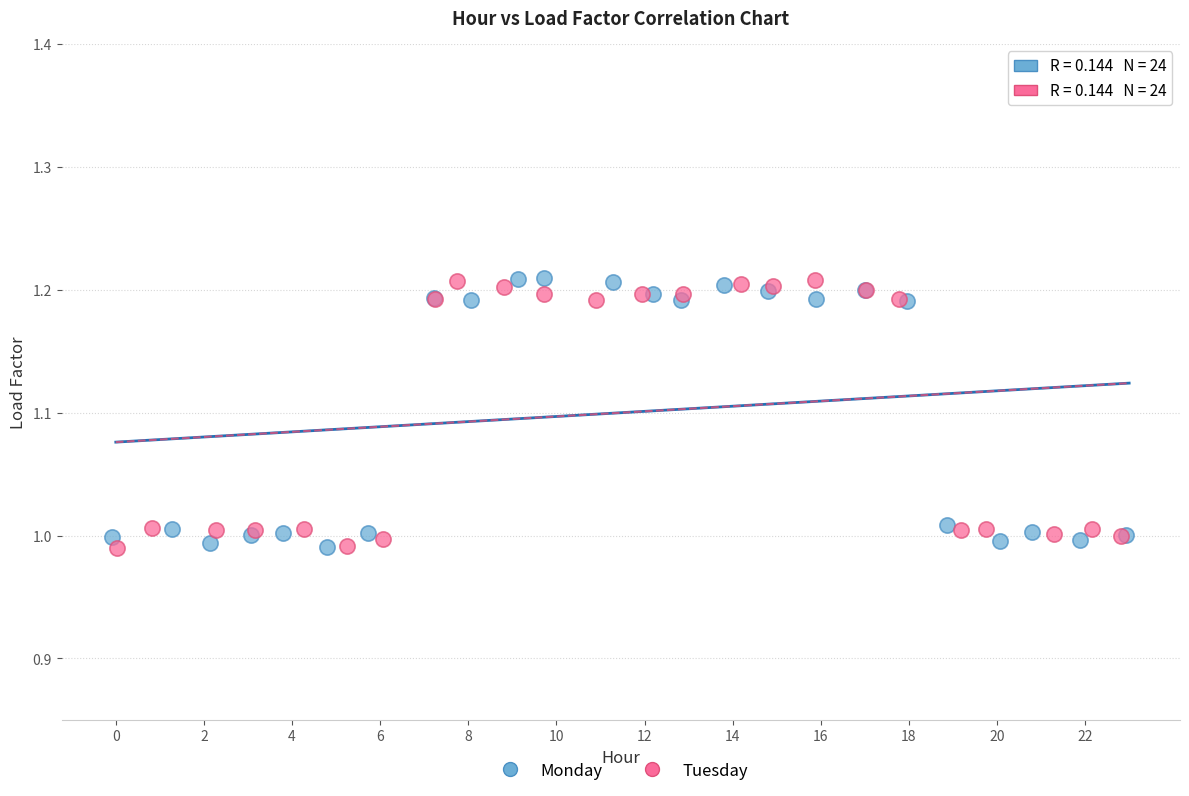

What are all the series names shown in the legend?

Monday, Tuesday